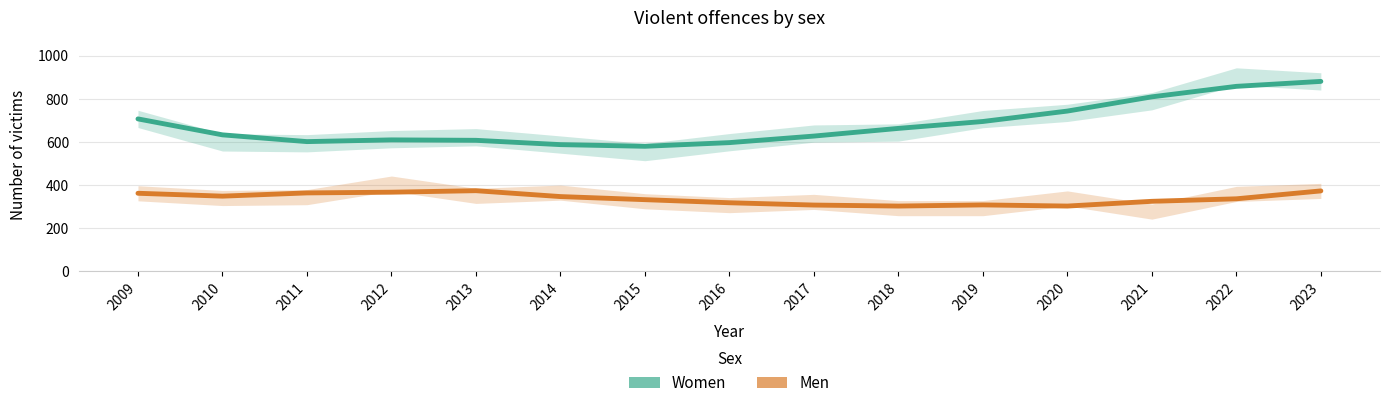

List the series in order of their overall mean, lowest first.

Men, Women